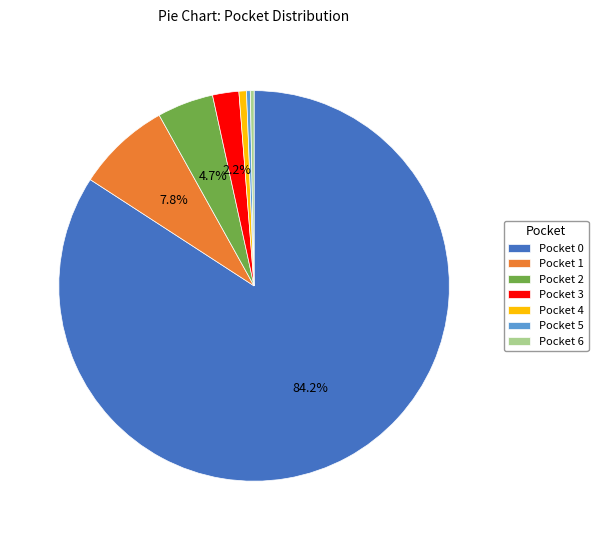

How many slices are in this pie chart?

7